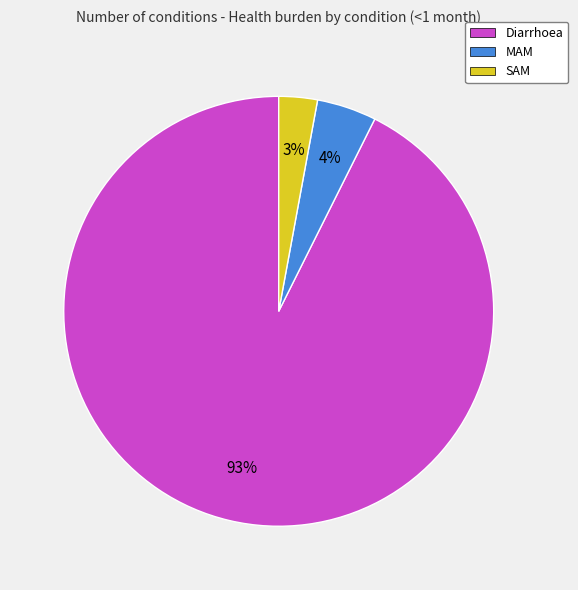

How many slices are in this pie chart?

3